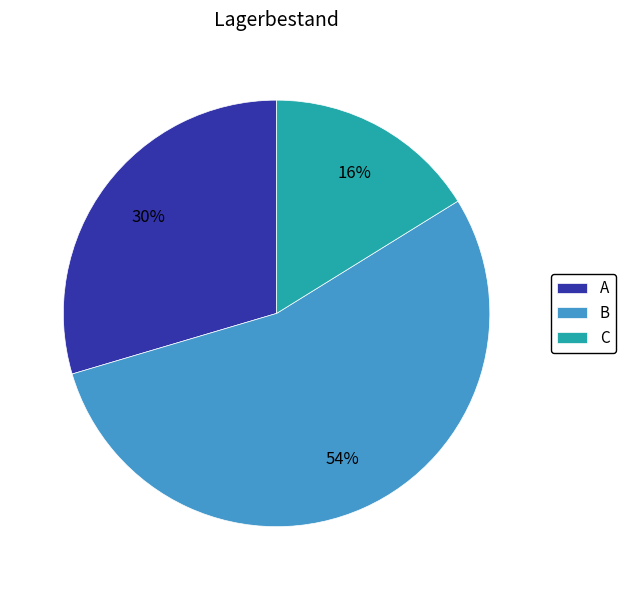

How many segments does this pie chart have?

3